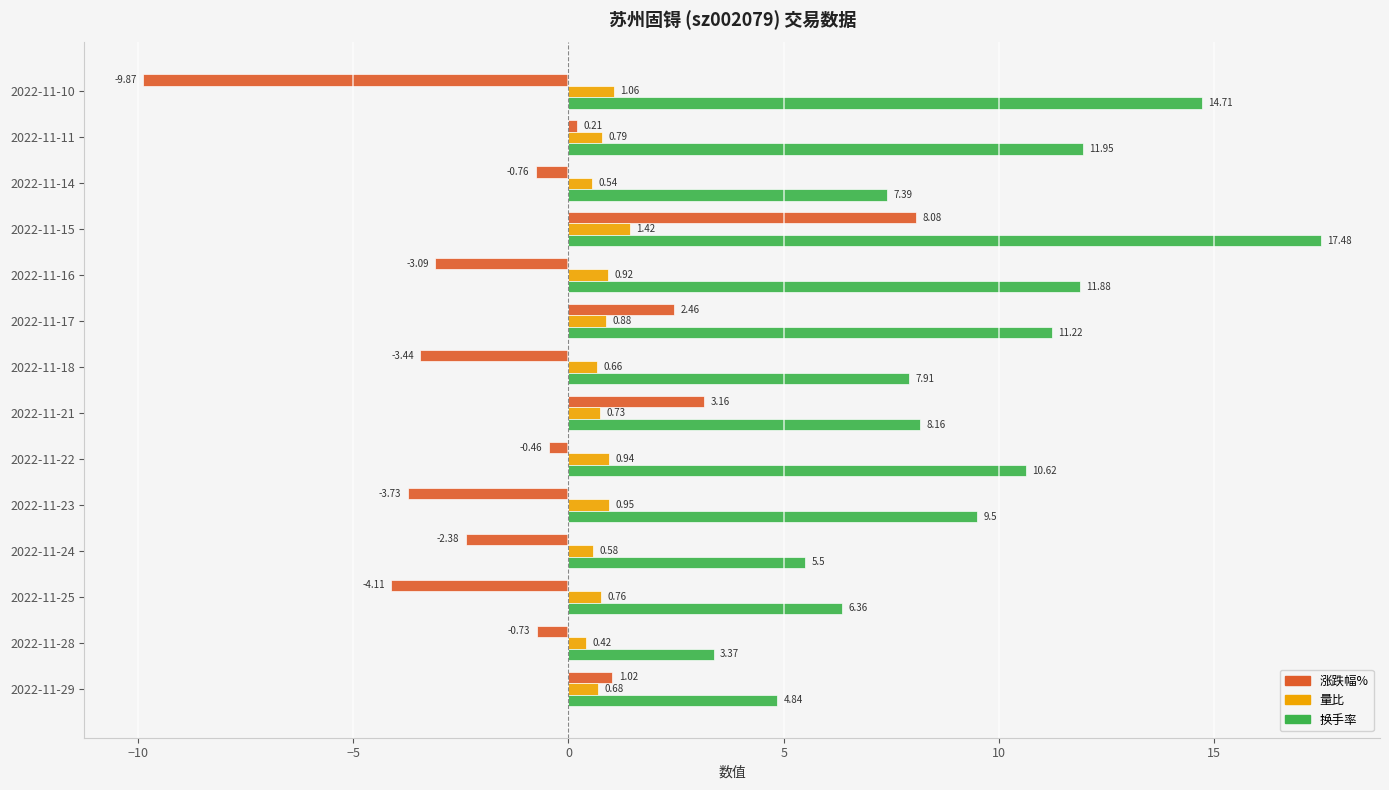

What is the sum of all 涨跌幅% values?

-13.6